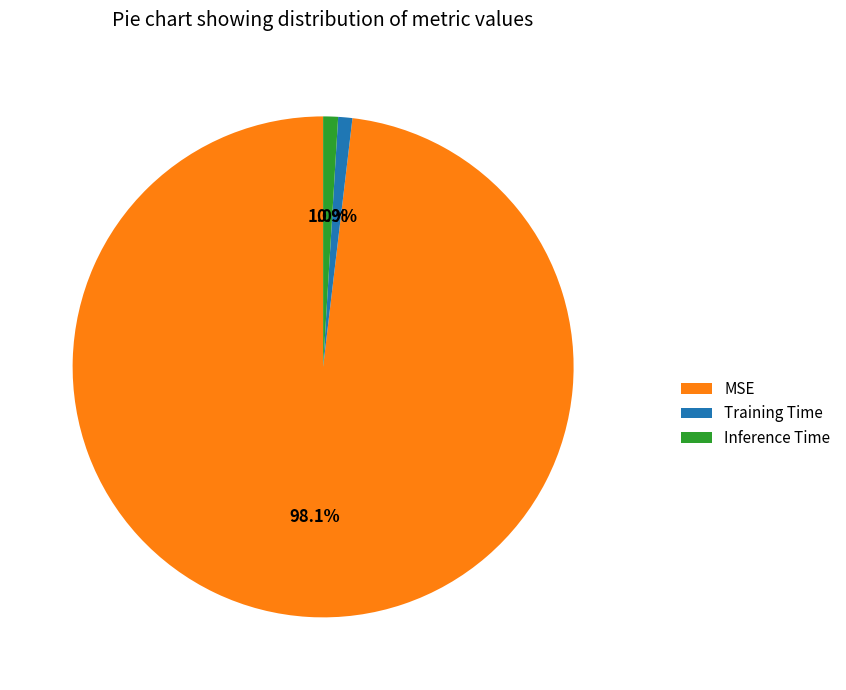

Combined, what portion of the pie is MSE and Training Time?

99.0%